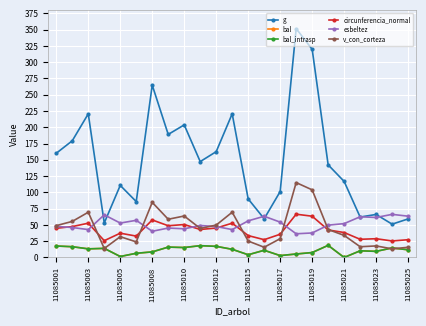

What is the difference between the maximum and minimum values in the esbeltez series?

29.8